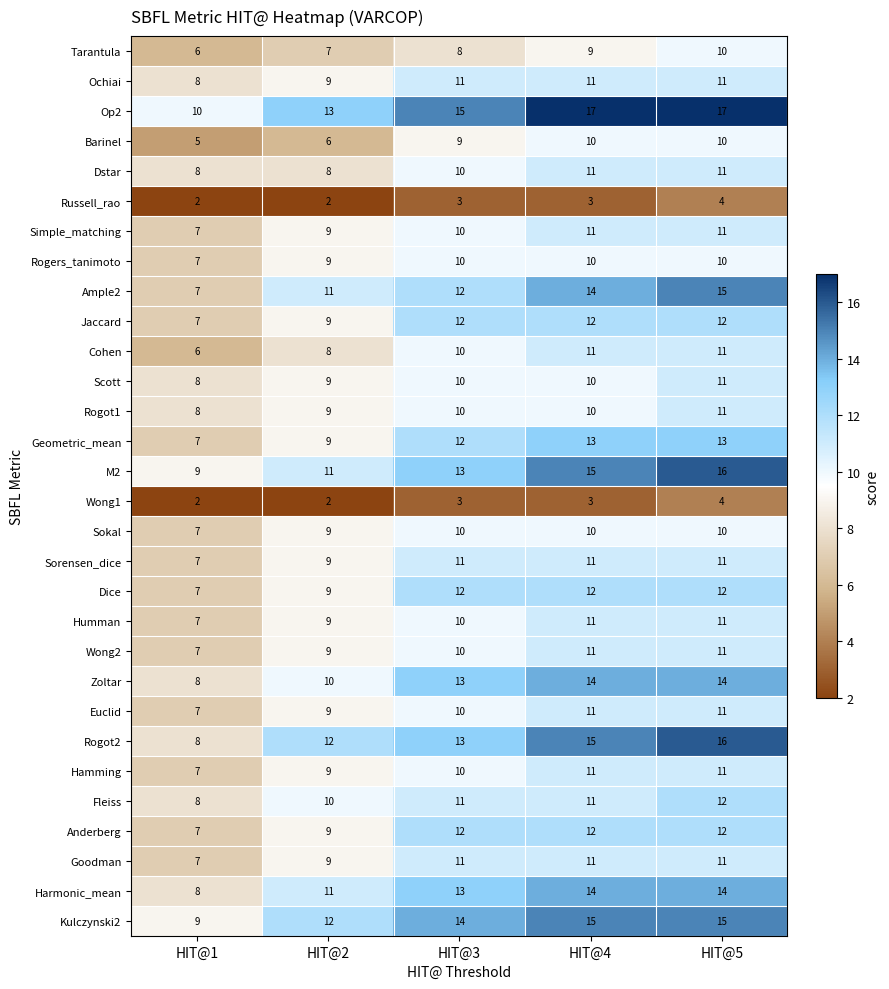

What is the highest value of the Geometric_mean series?

13